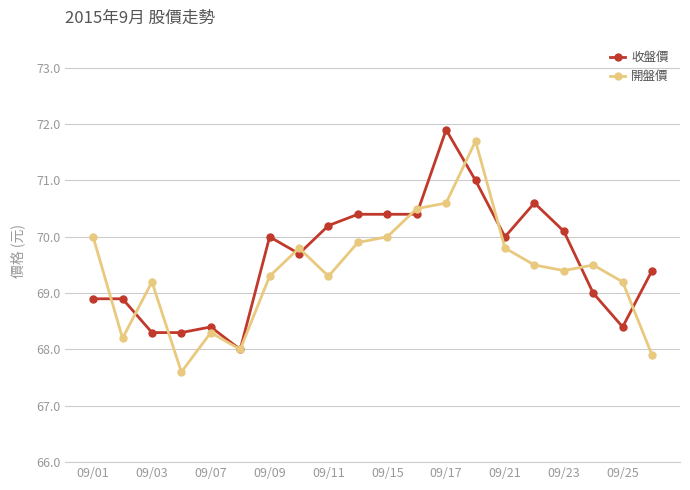

What is the highest value of the 開盤價 series?

71.7